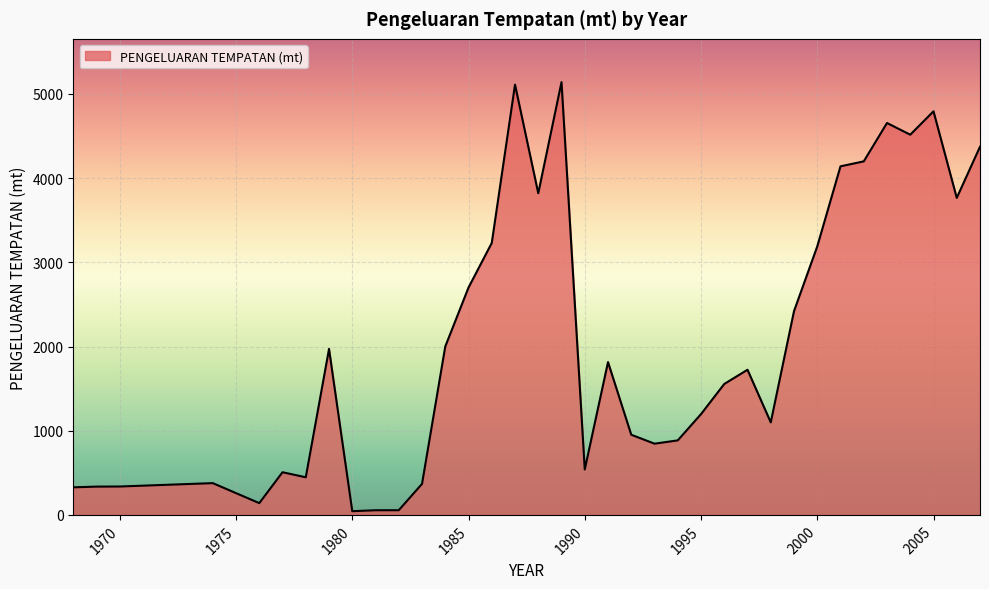

What is the greatest value displayed?

5140.0